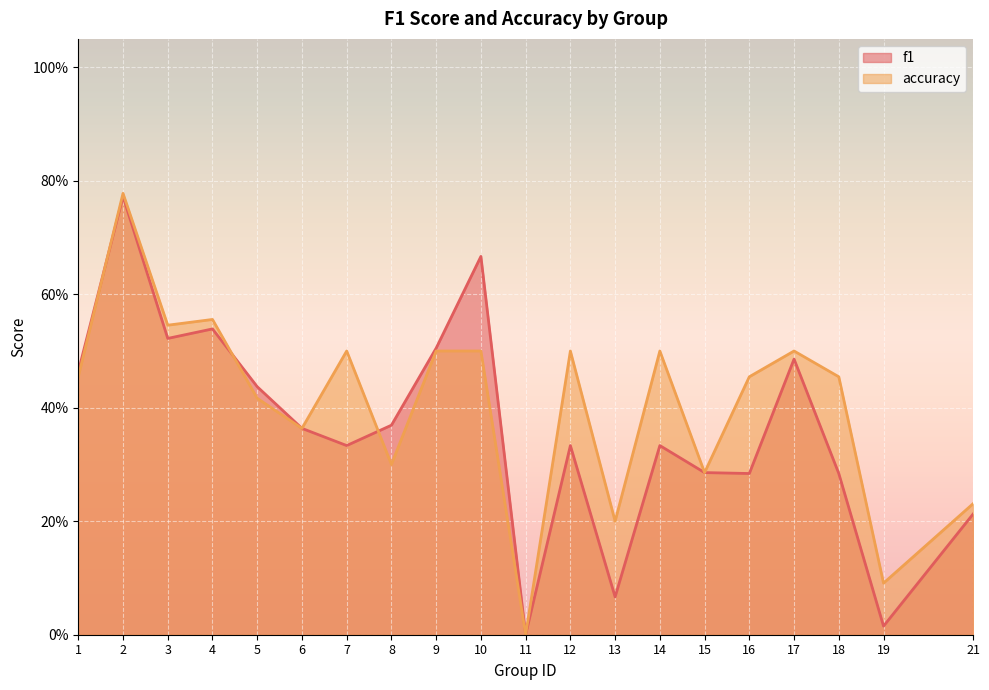

What is the spread (max minus min) of values at 18?

0.2